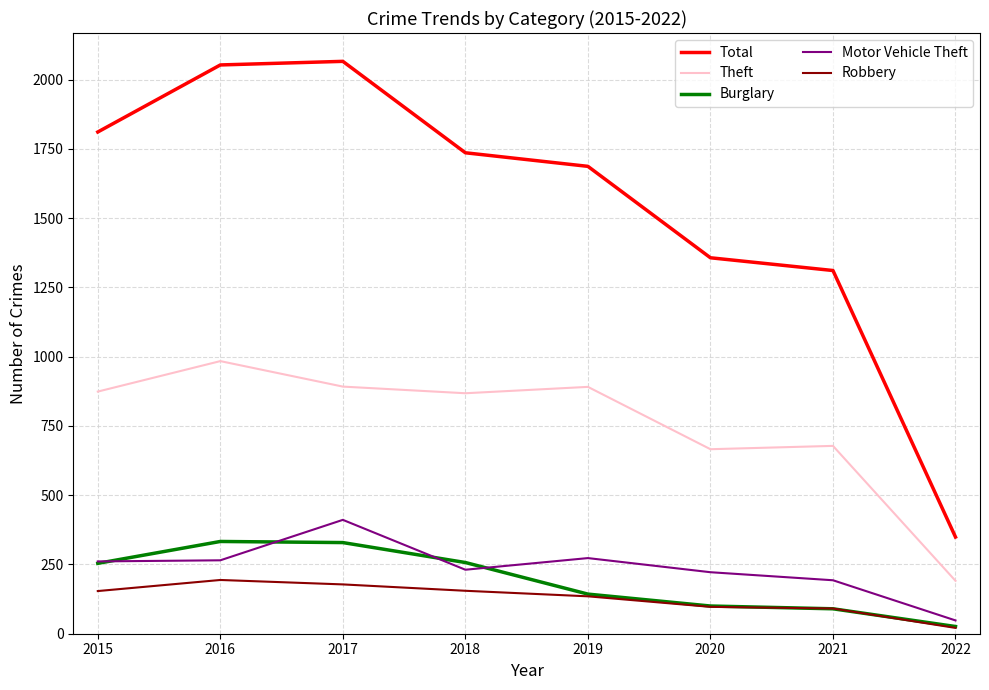

Which series has the largest range (max minus min)?

Total